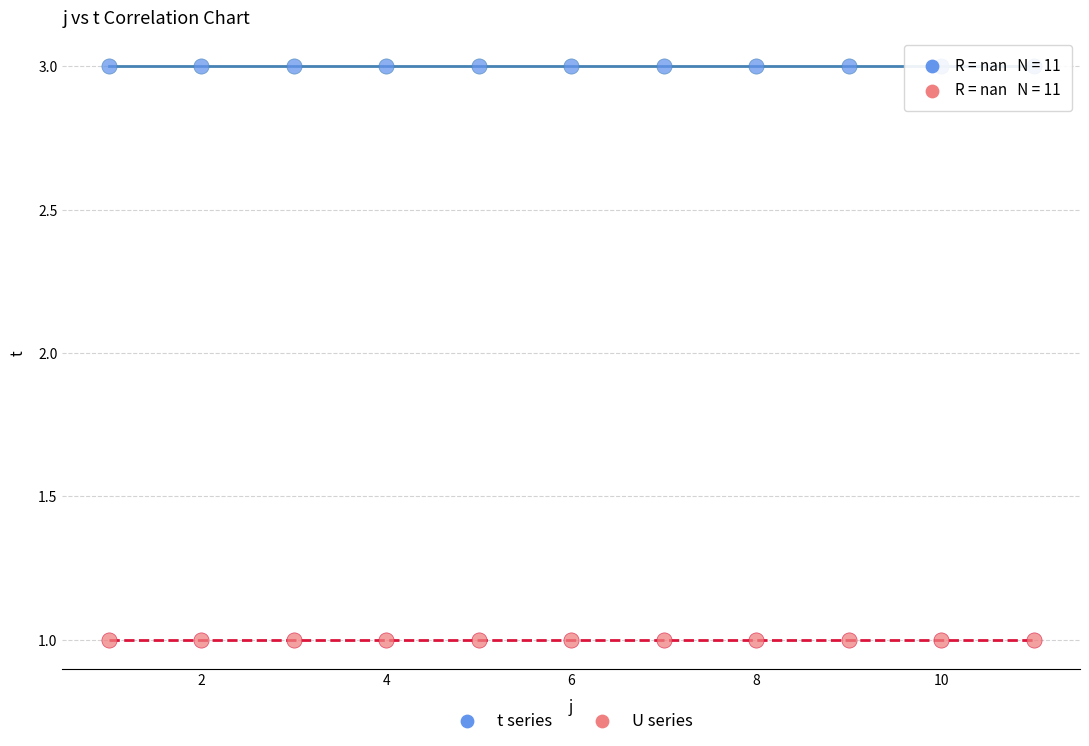

Which series contains the highest Y value?

t series